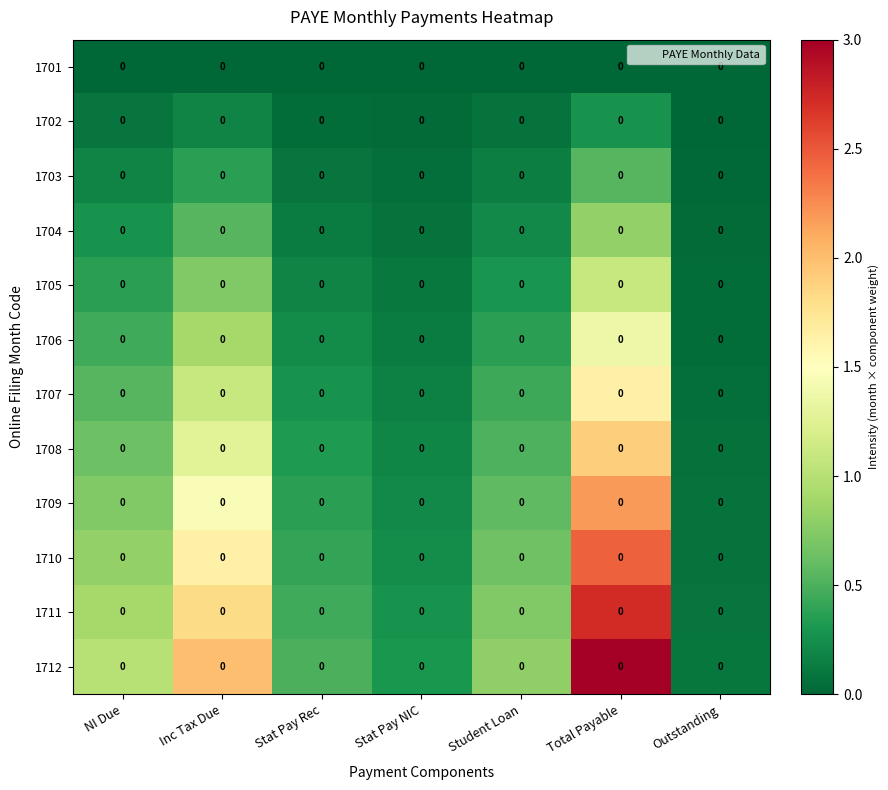

Which category has the lowest value in the 1712 series?

Outstanding